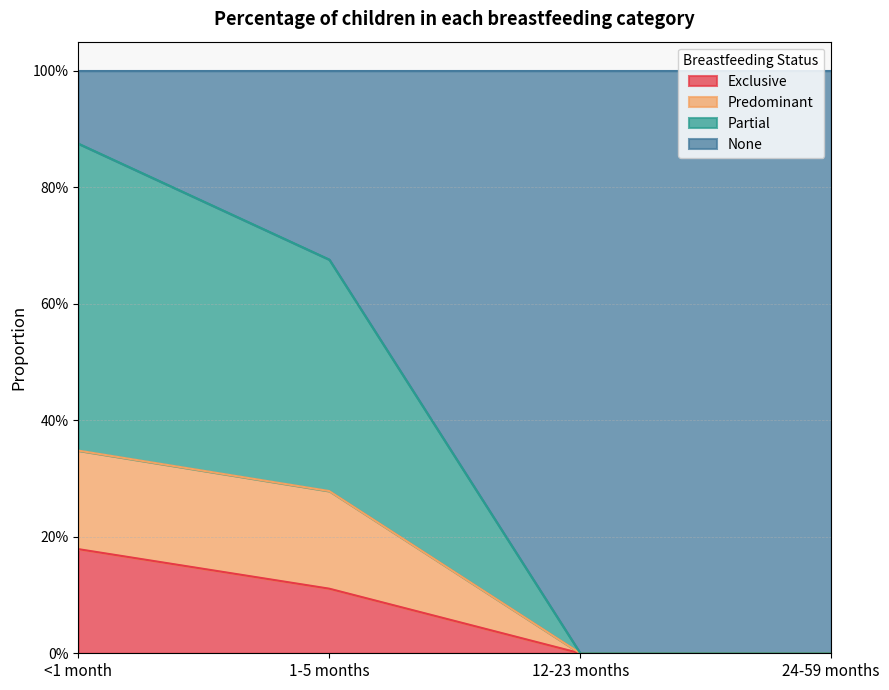

What is the sum of all Exclusive values?

0.3